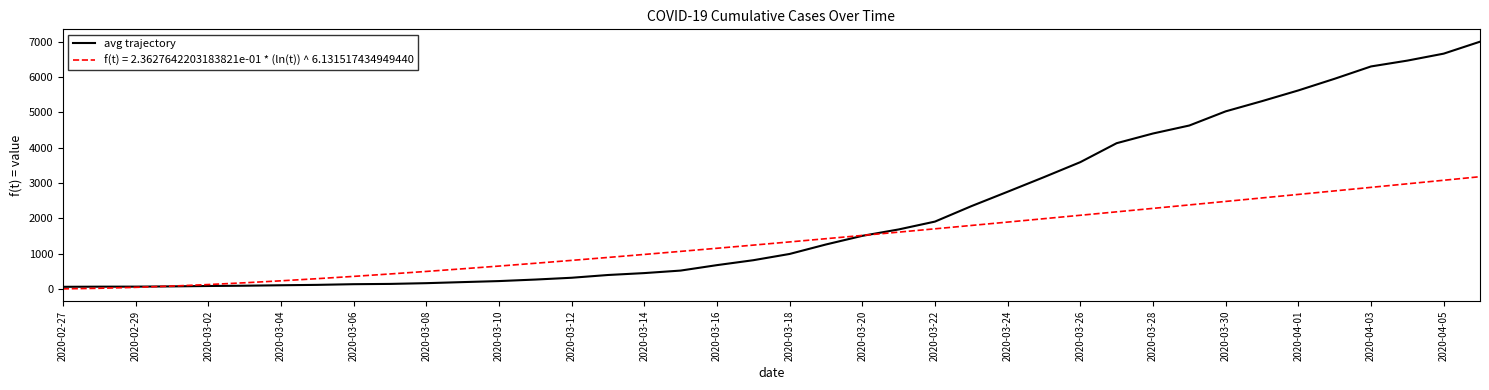

List the series in order of their overall mean, lowest first.

f(t) = 2.3627642203183821e-01 * (ln(t)) ^ 6.131517434949440, avg trajectory